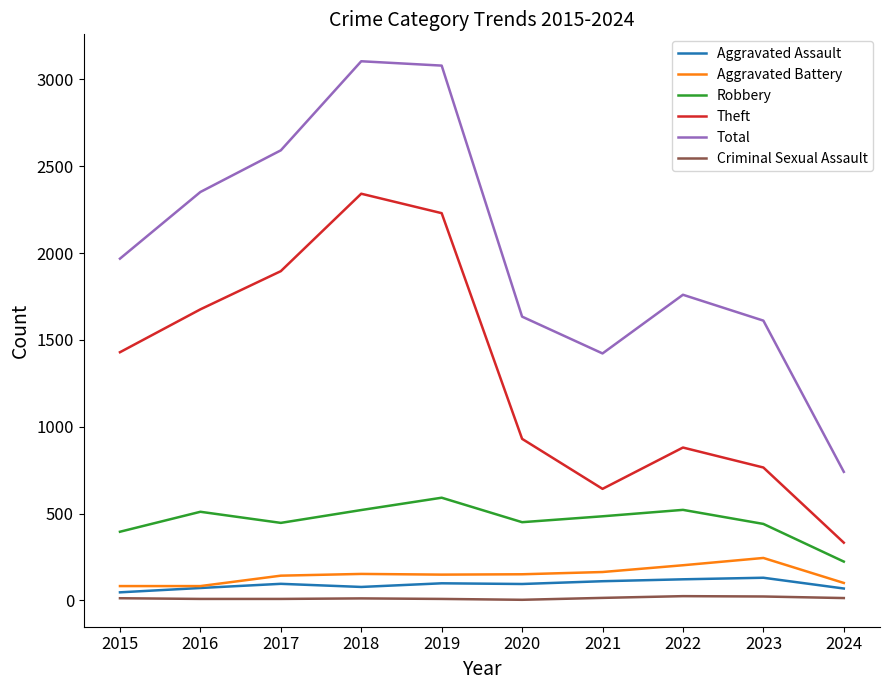

What is the sum of the Aggravated Battery values at 2015 and 2022?

284